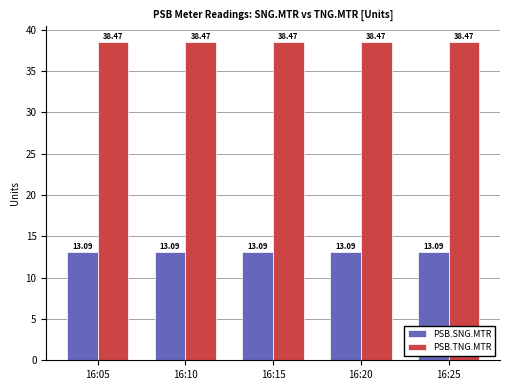

Reading right to left, list all the values displayed in this chart.

PSB.SNG.MTR: 16:25=13.1	16:20=13.1	16:15=13.1	16:10=13.1	16:05=13.1
PSB.TNG.MTR: 16:25=38.5	16:20=38.5	16:15=38.5	16:10=38.5	16:05=38.5